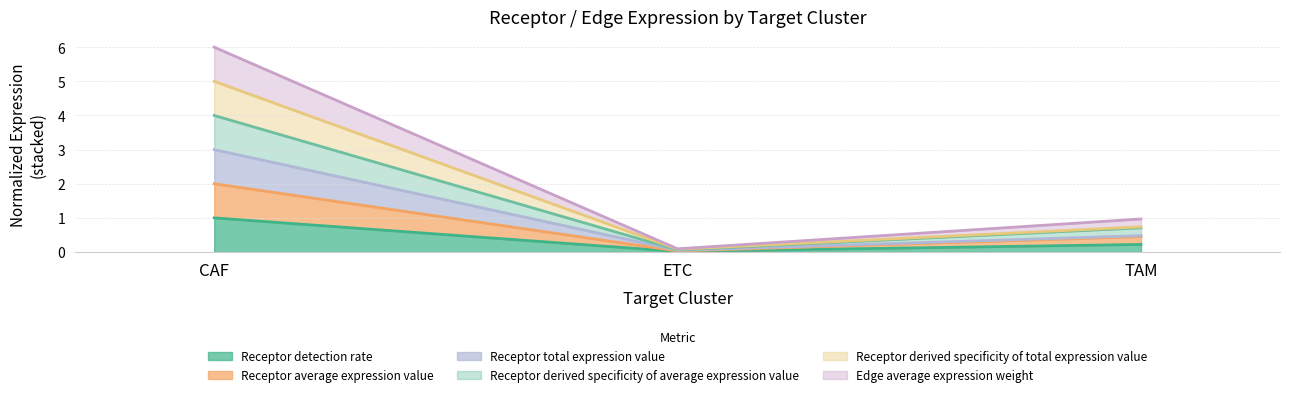

What are all the series names shown in the legend?

Receptor detection rate, Receptor average expression value, Receptor total expression value, Receptor derived specificity of average expression value, Receptor derived specificity of total expression value, Edge average expression weight